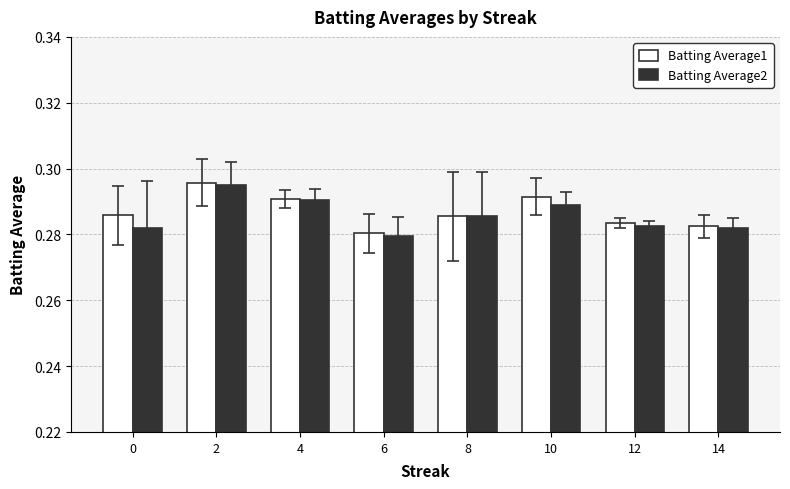

What is the sum of the Batting Average2 values at 8 and 4?

0.6